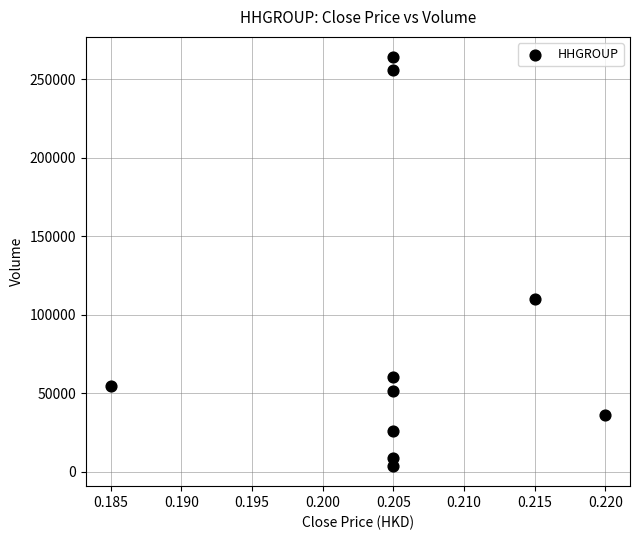

What Y value in the scatter plot is closest to 133900?

110200